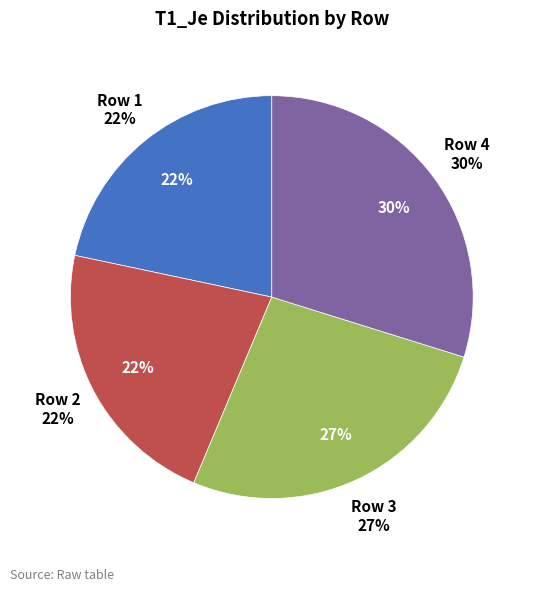

What is the largest slice in the pie chart?

4